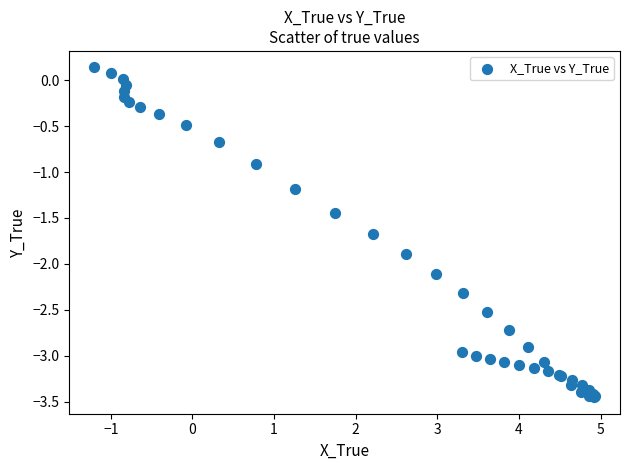

What Y value in the scatter plot is closest to -1?

-0.9